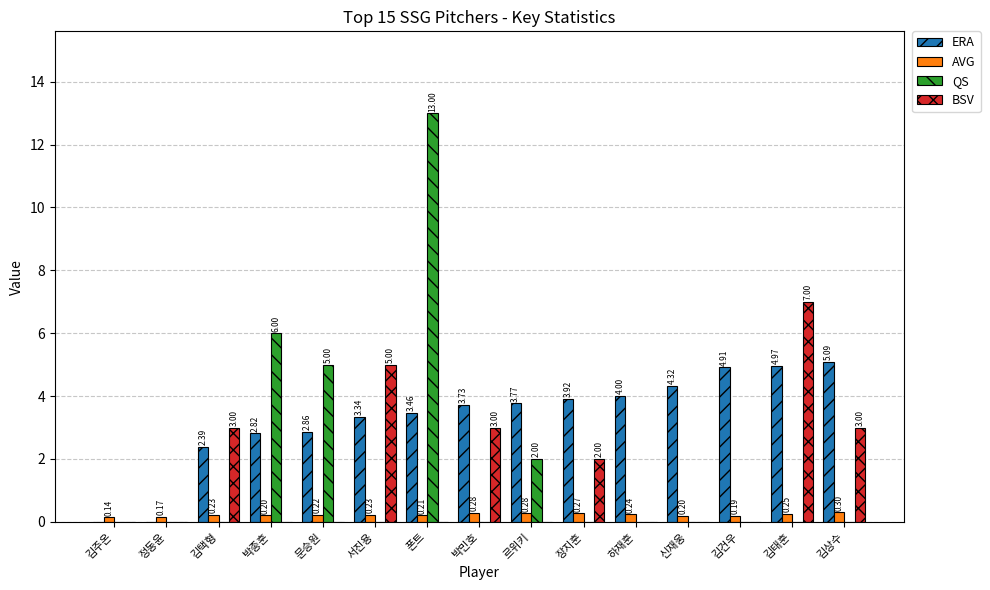

At which category is the sum across all series the highest?

폰트